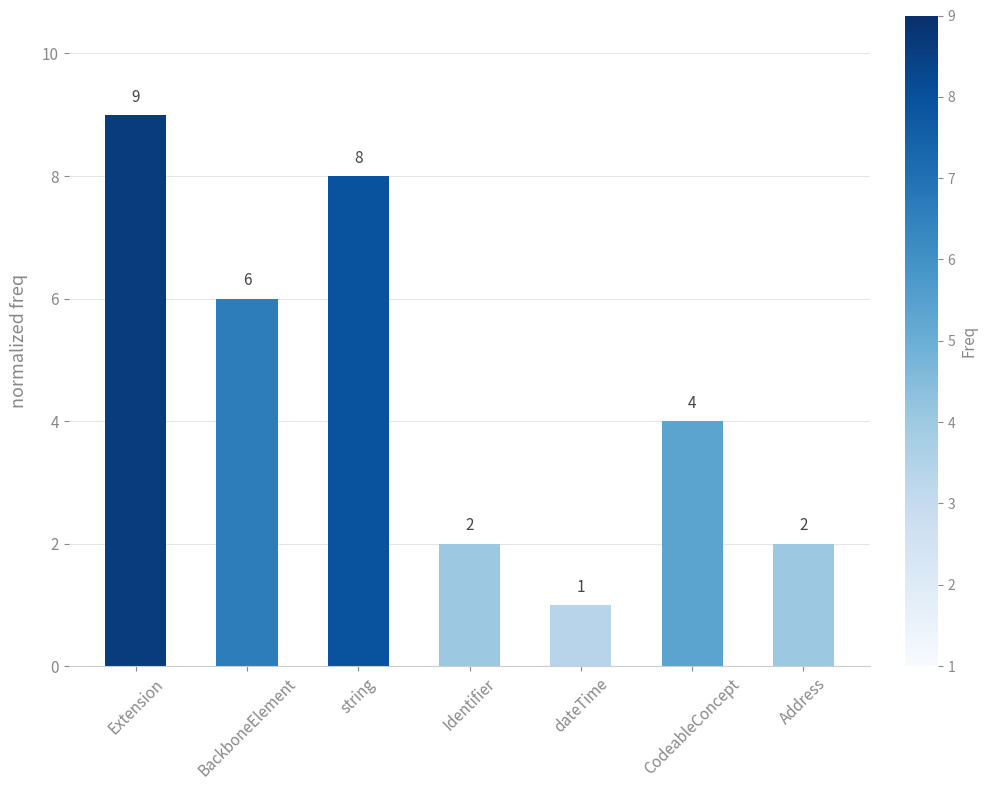

What is the sum of all values?

32